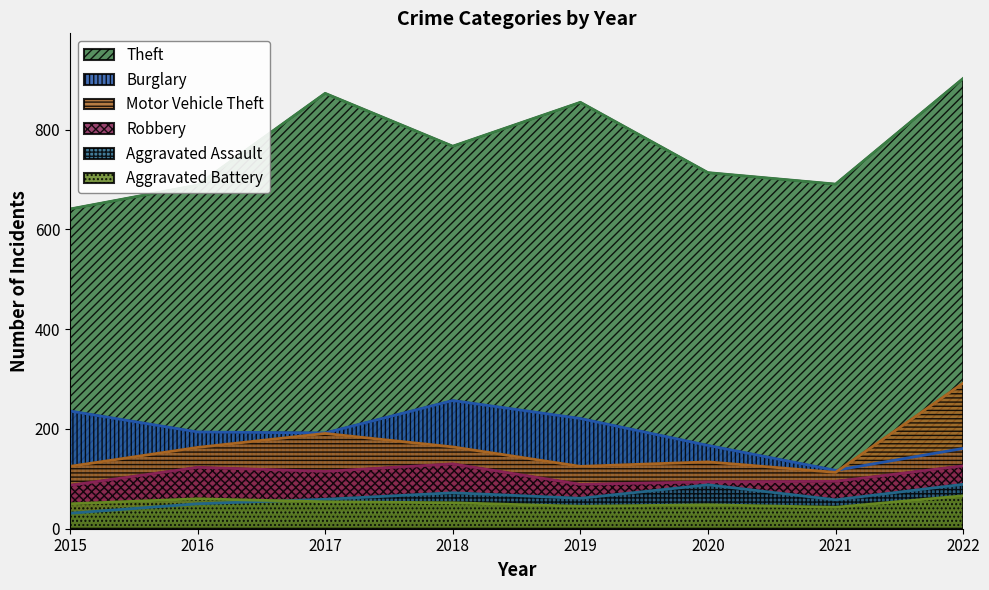

What is the average value of the Aggravated Battery series?

52